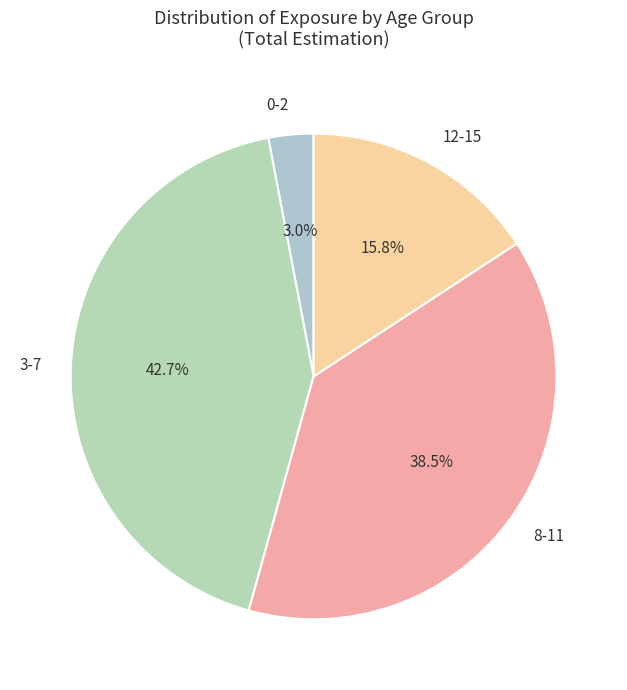

How many segments does this pie chart have?

4